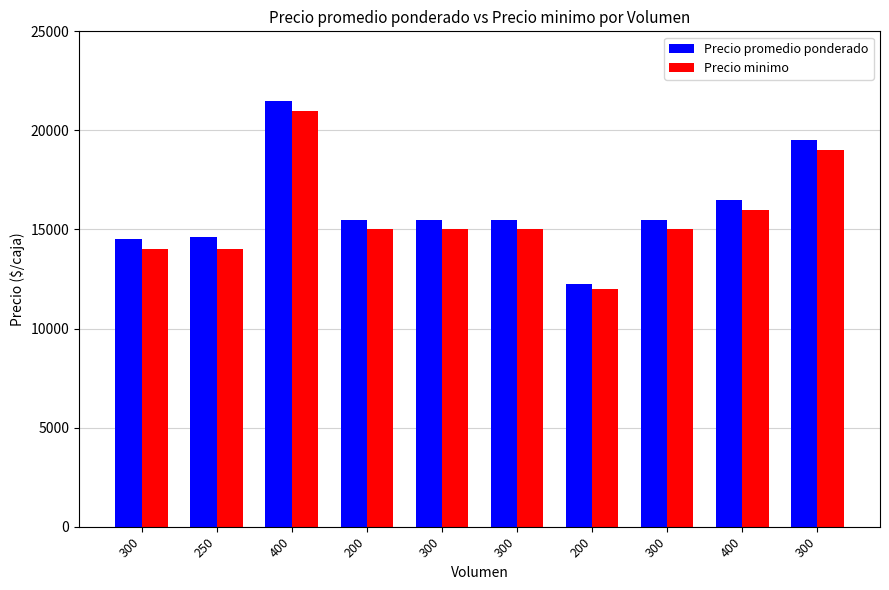

How many bars are there in total?

20